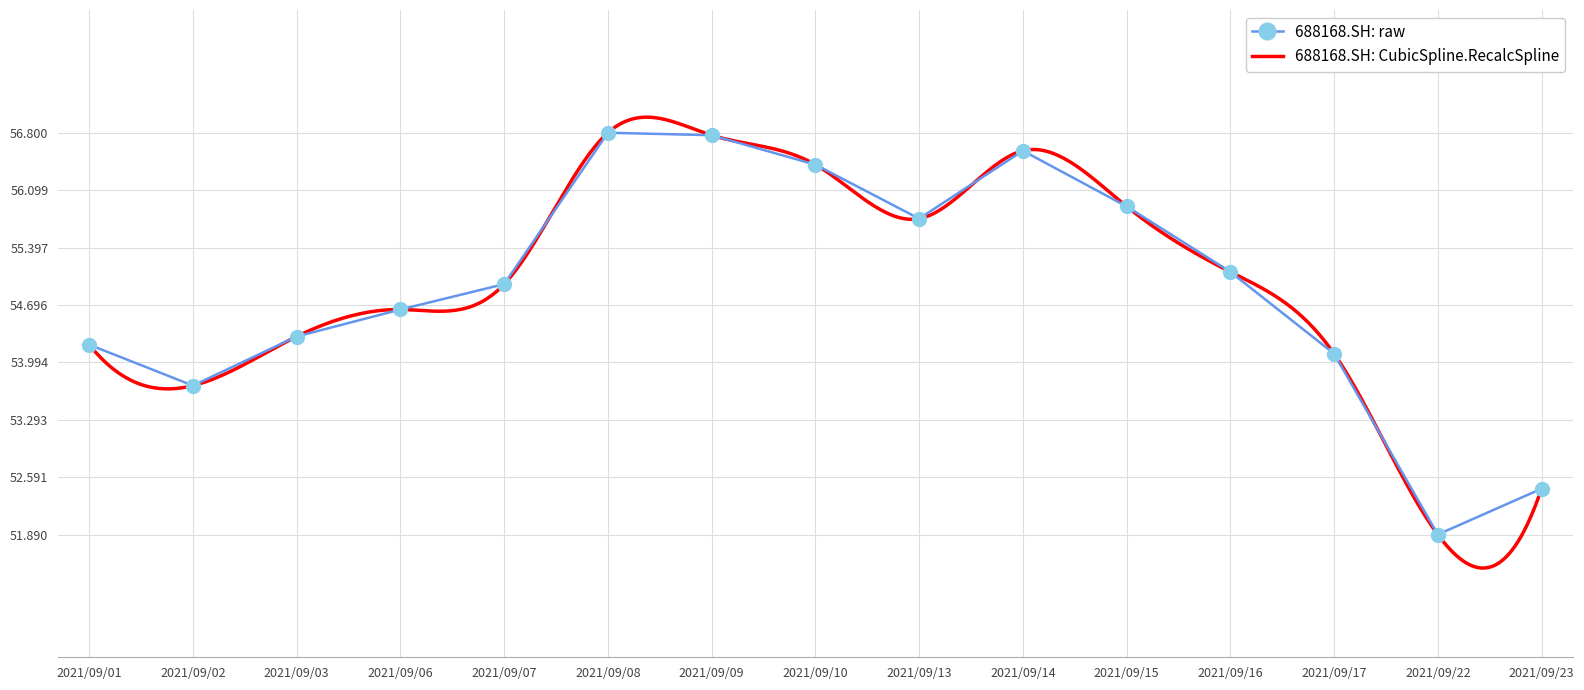

What is the value of the 14th point from the left?

51.9